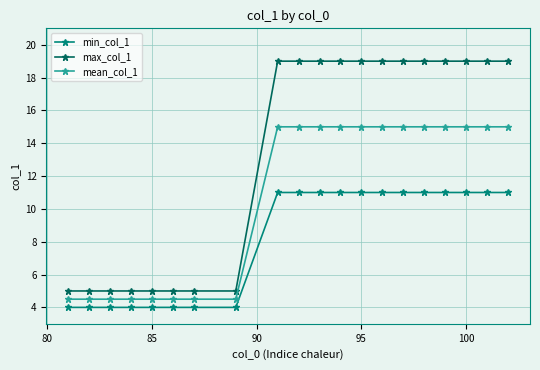

True or false: min_col_1 and max_col_1 intersect in this chart.

False